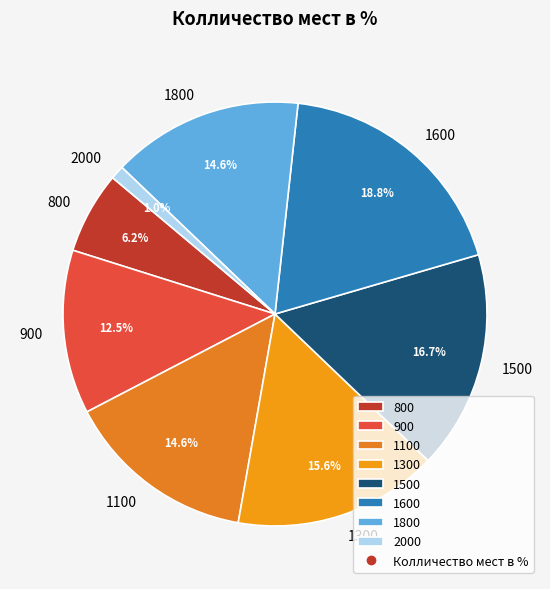

Does any single category account for the majority?

No